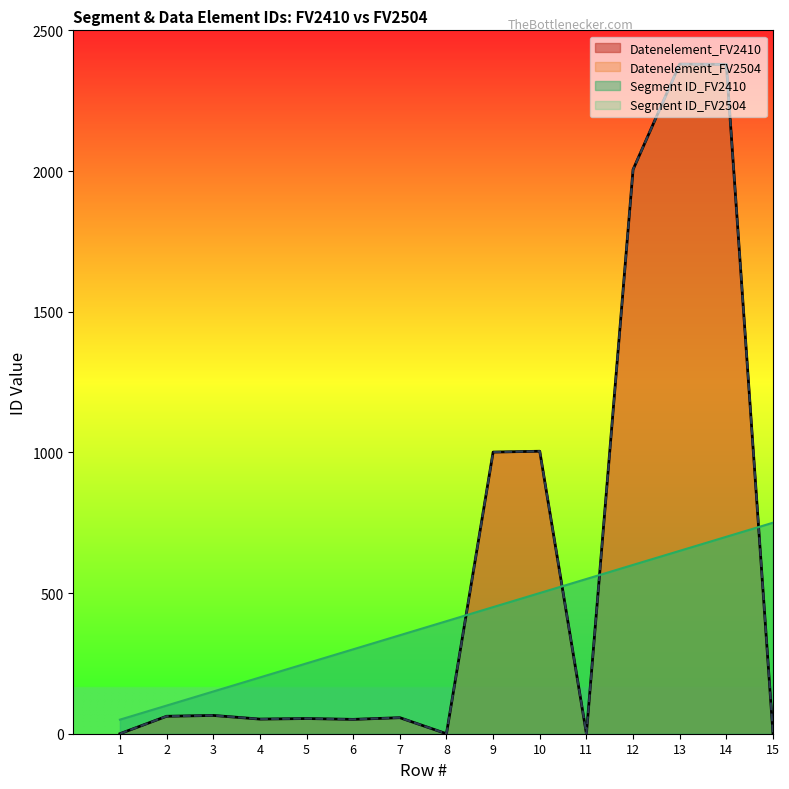

What is the difference between the maximum and minimum values in the Datenelement_FV2504 series?

2380